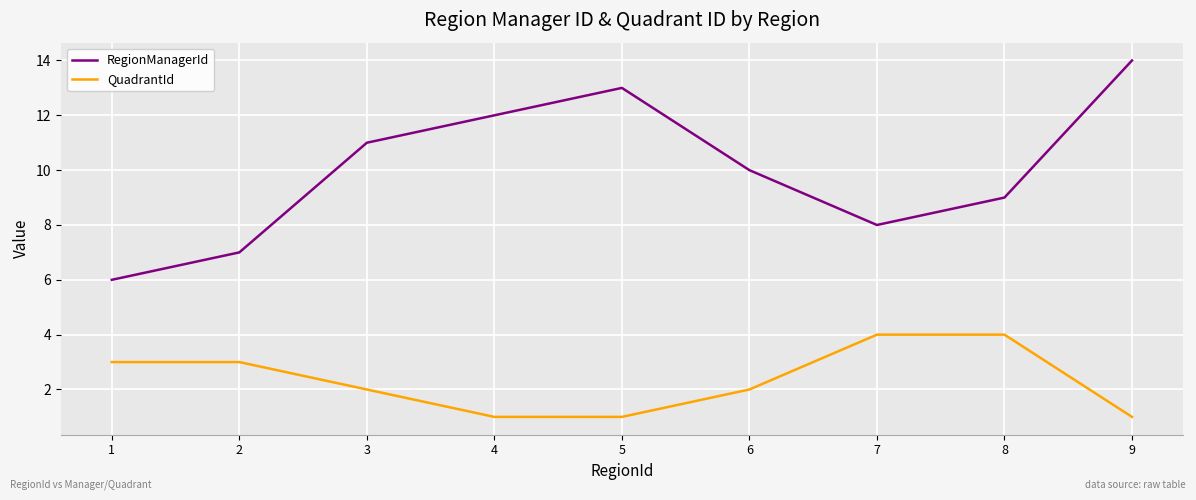

Where does the RegionManagerId series first go above 10?

3